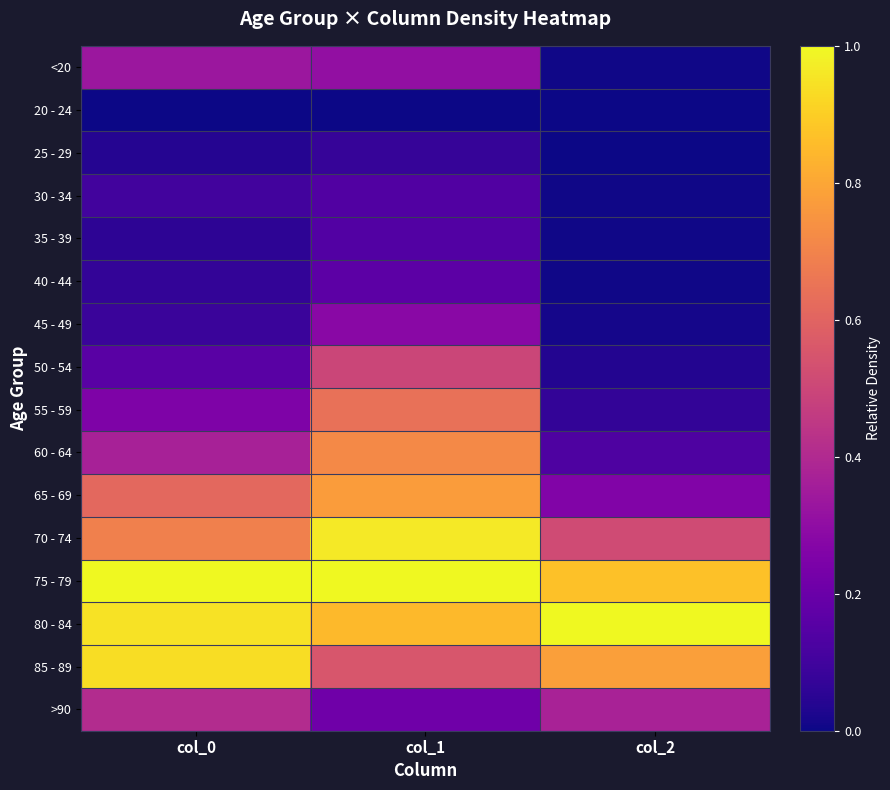

At how many categories does at least one series exceed 0?

3